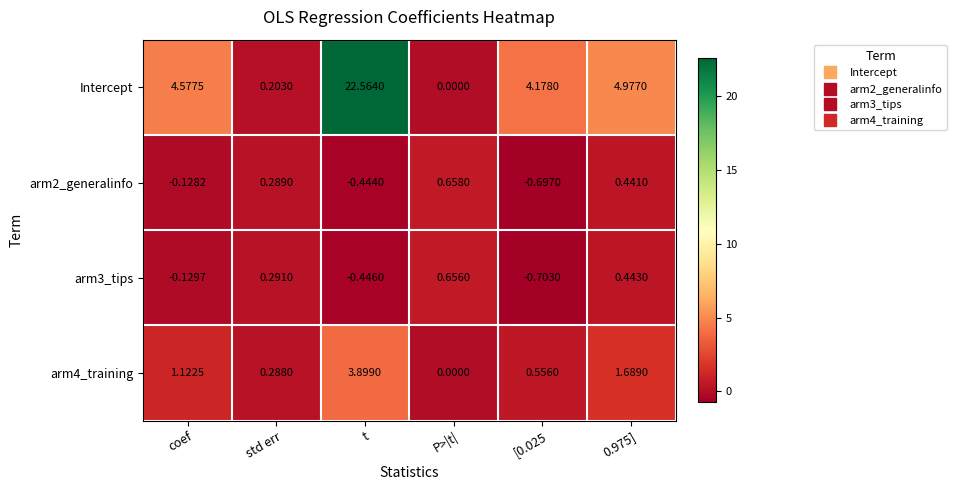

Which label corresponds to the largest value in the chart?

t